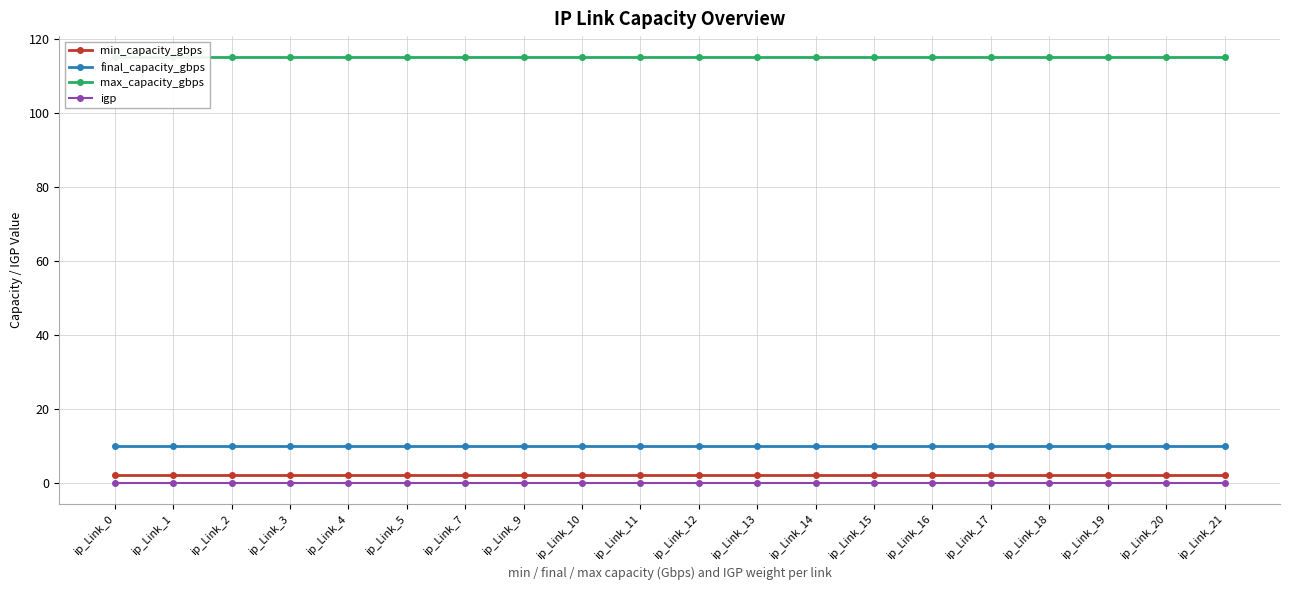

At which label is final_capacity_gbps closest to 10?

ip_Link_0